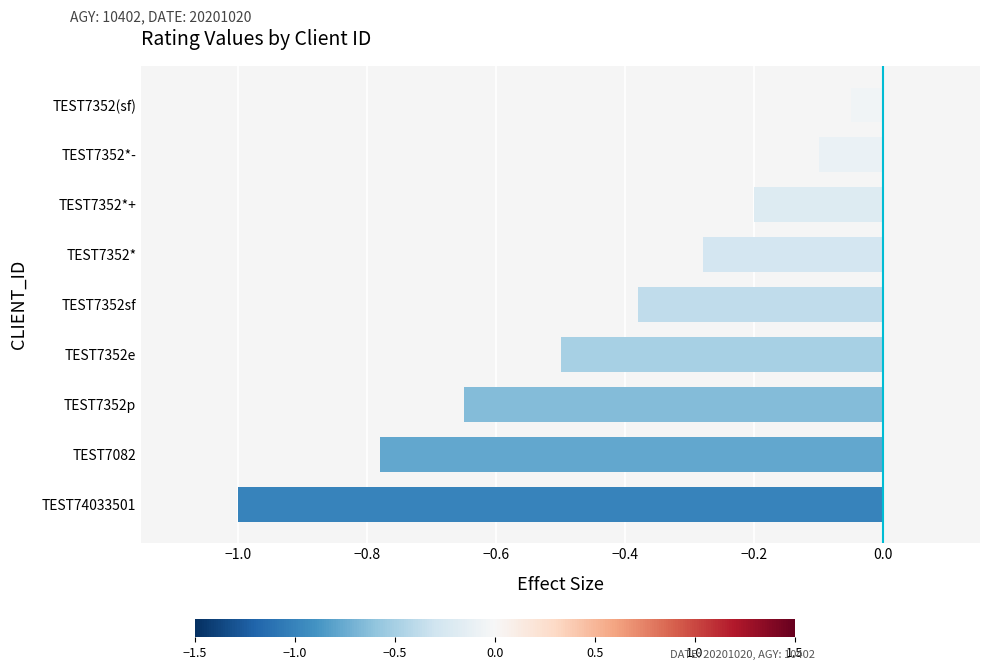

Between TEST7352e and TEST7352*, which is larger?

TEST7352*